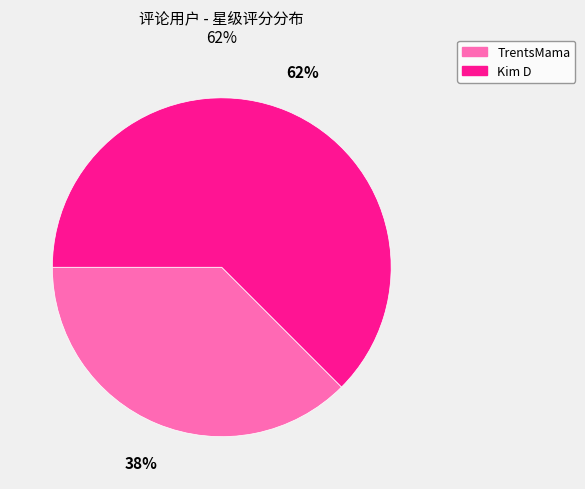

True or false: Kim D accounts for 71% of the total.

False